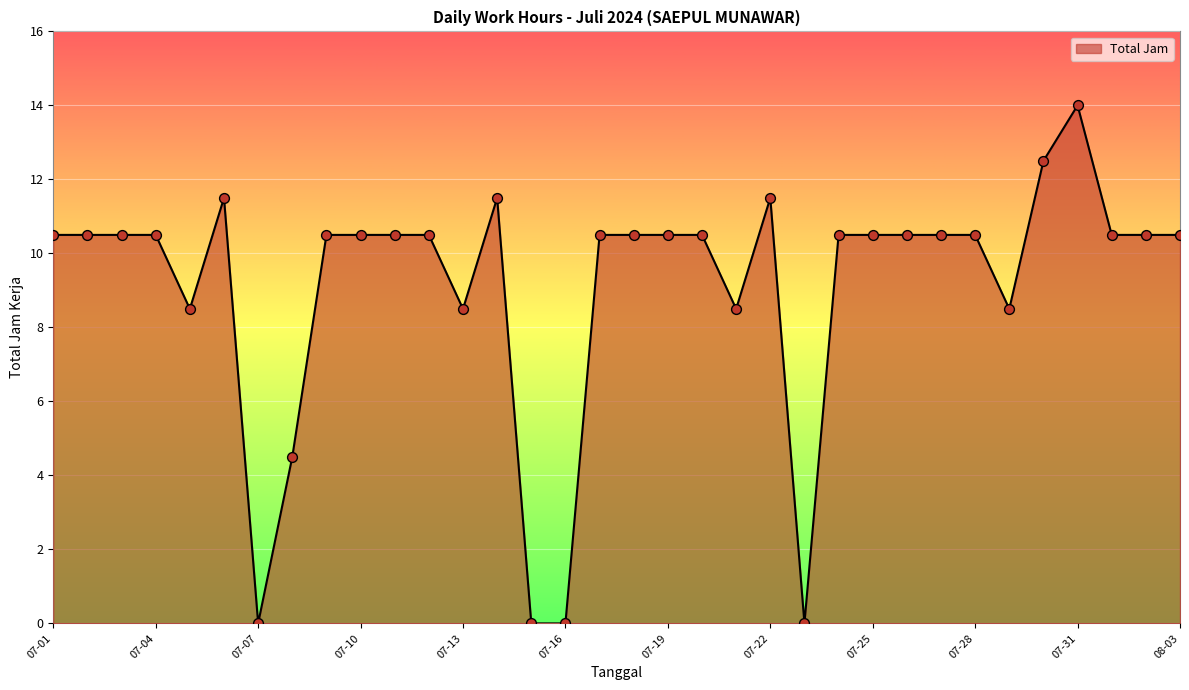

What is the greatest value displayed?

14.0